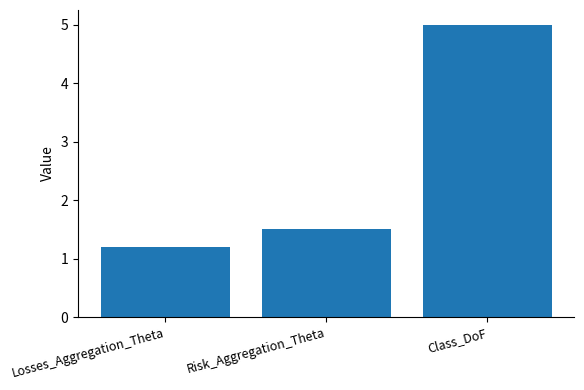

What is the change in value from Losses_Aggregation_Theta to Class_DoF?

+3.8